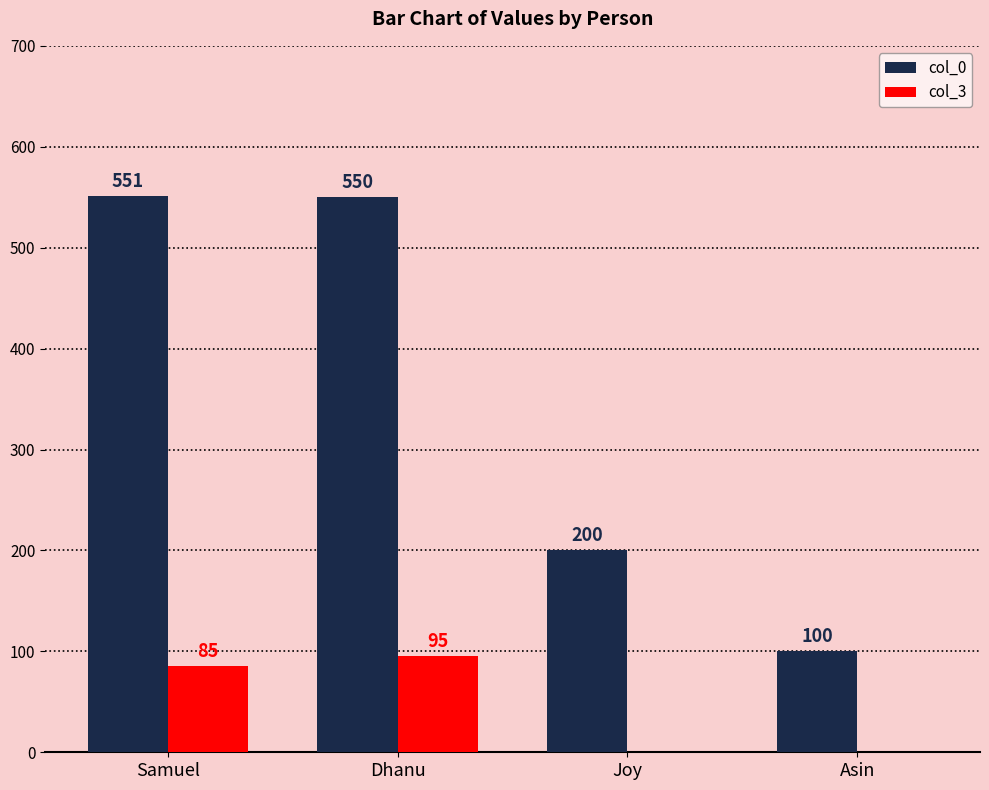

What is the highest value of the col_3 series?

95